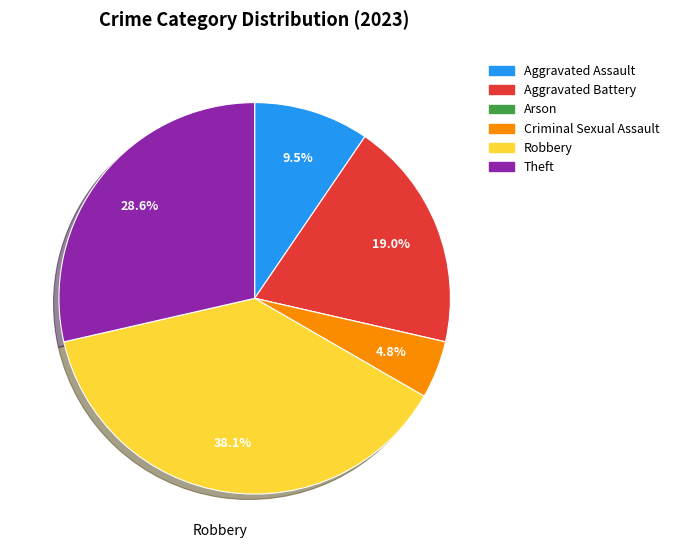

Does any single category account for the majority?

No